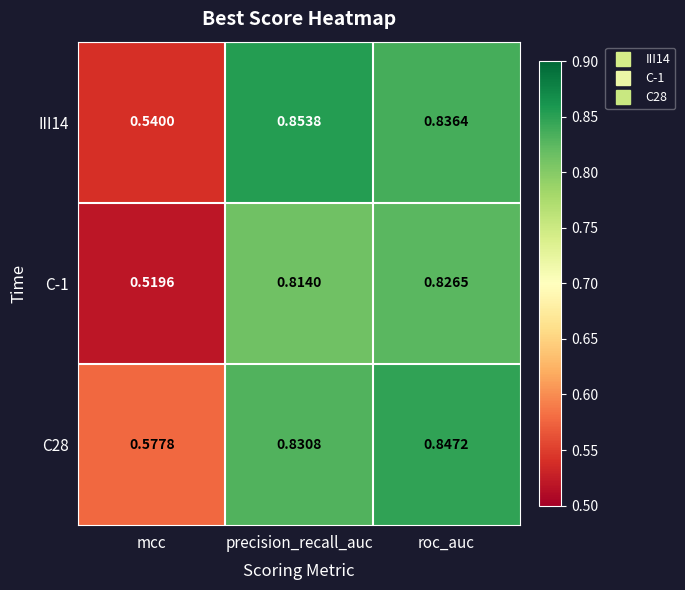

List the series in order of their overall mean, lowest first.

C-1, III14, C28